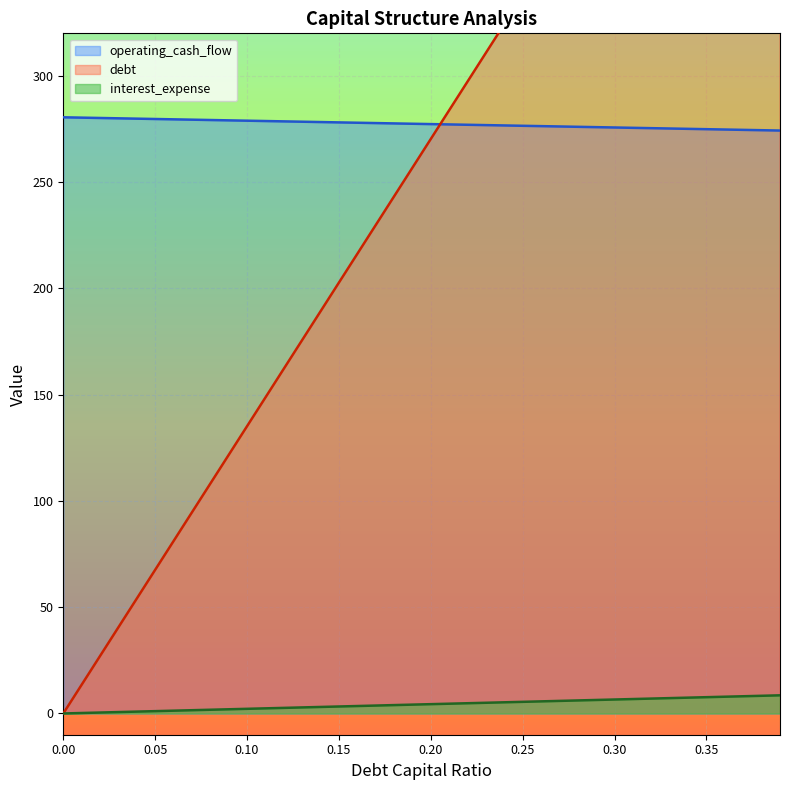

True or false: interest_expense and debt_capital cross at least once.

False